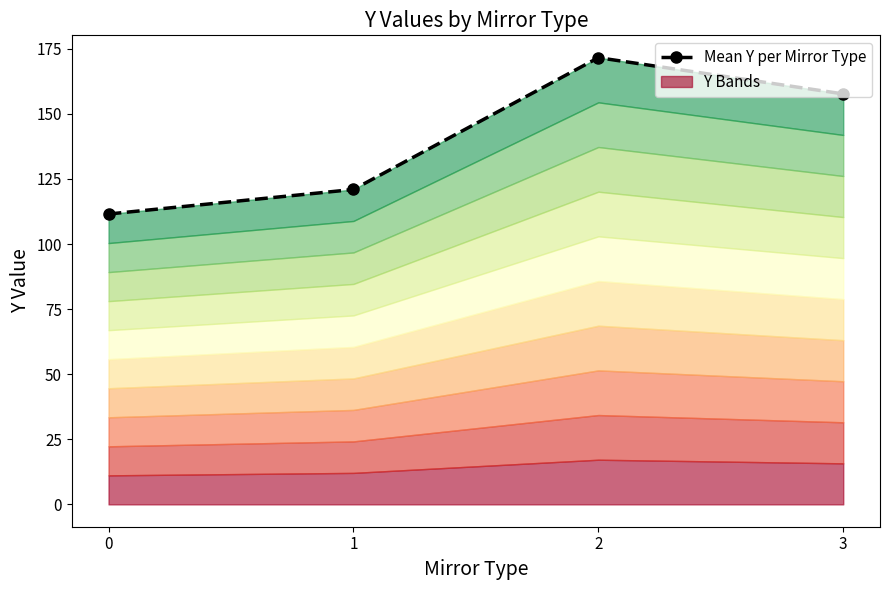

Where is the data nearest to the value 141?

3